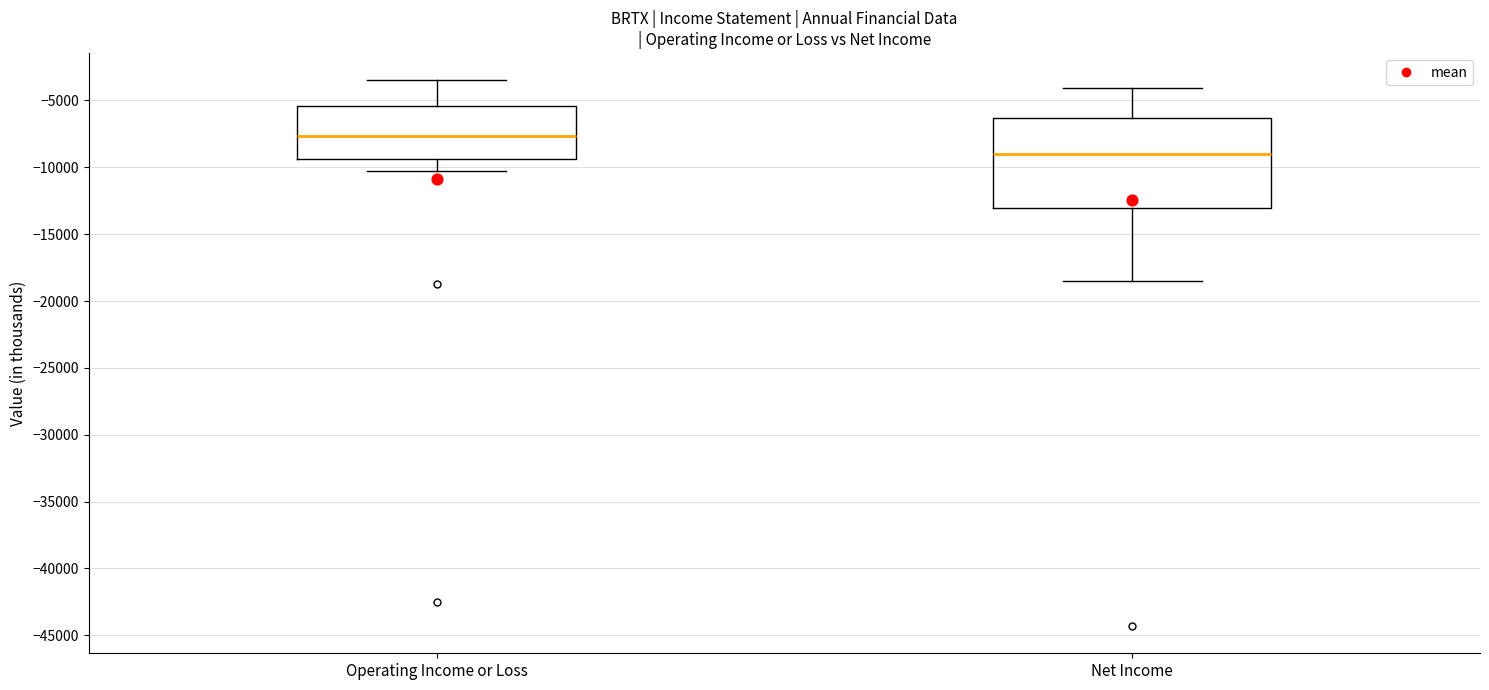

Which box's median line is the highest?

Operating Income or Loss